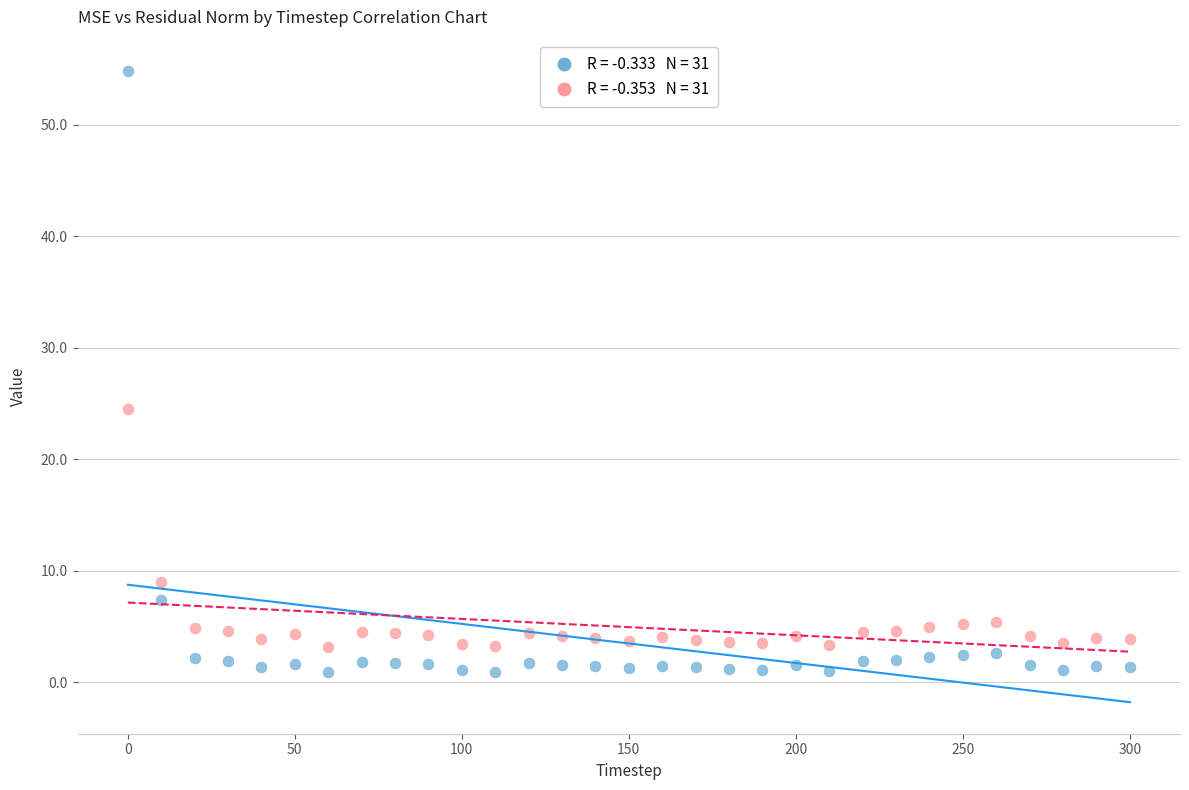

Across all data points, what is the range of Y values (max minus min)?

53.9